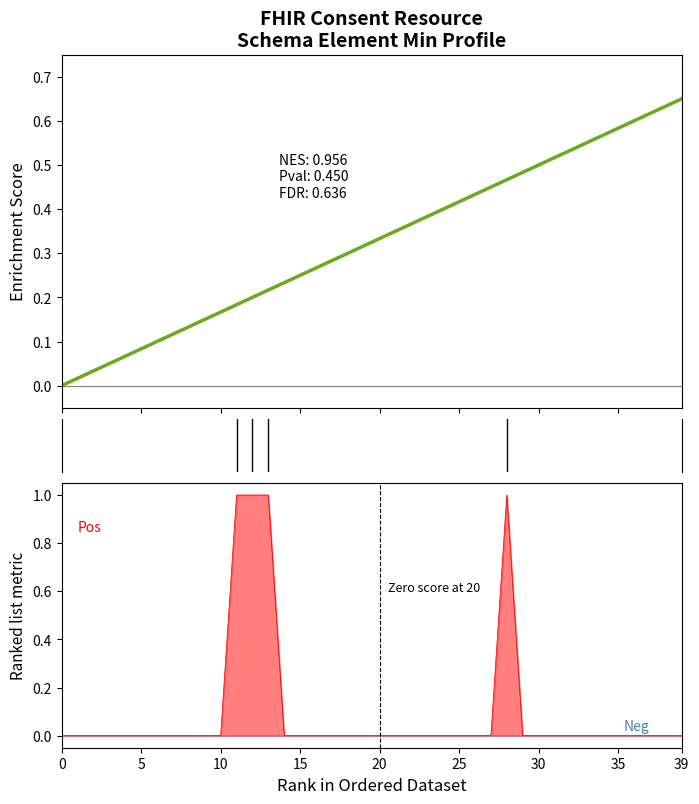

The chart shows a value of 0.3 at 0. True or false?

False